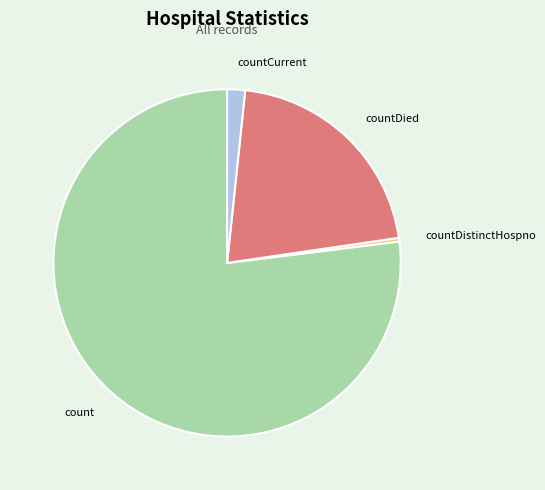

True or false: countDied accounts for 21% of the total.

True